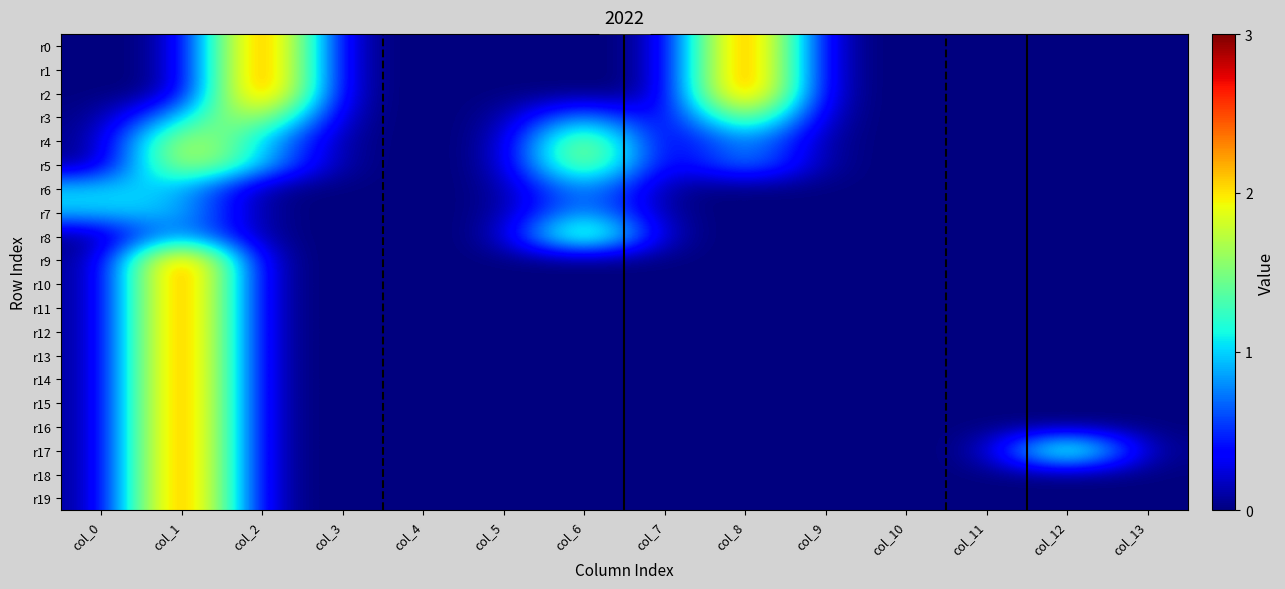

Which series has the largest total across all categories?

r0